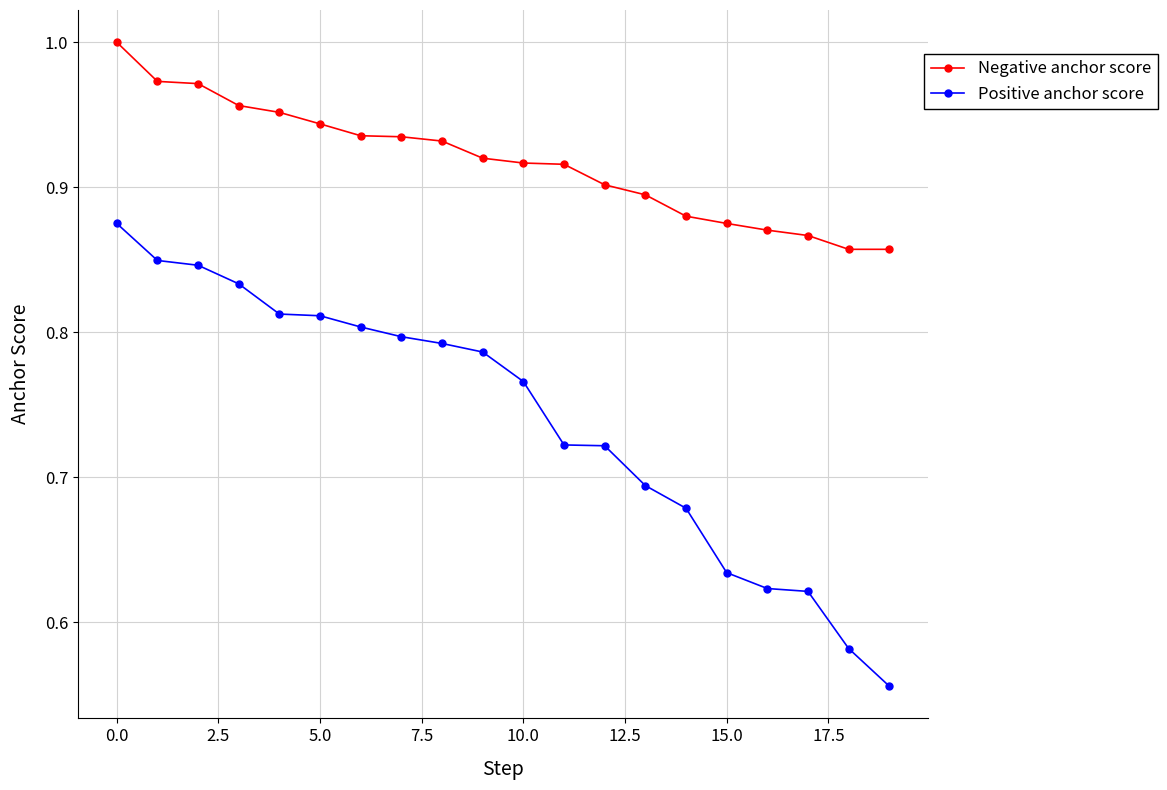

What is the sum of all Positive anchor score values?

14.8